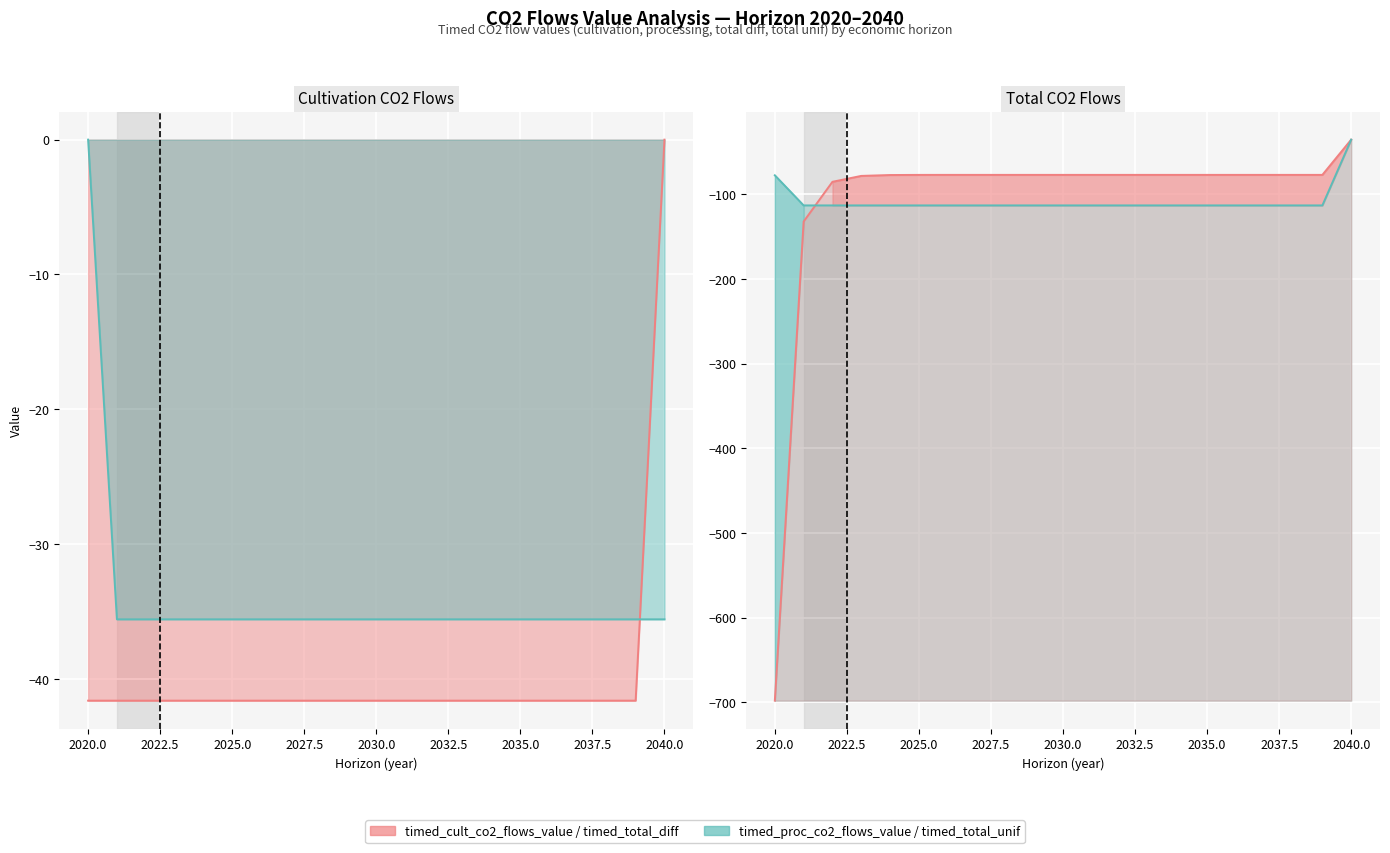

True or false: timed_total_unif_co2_flows_value and timed_proc_co2_flows_value intersect in this chart.

False